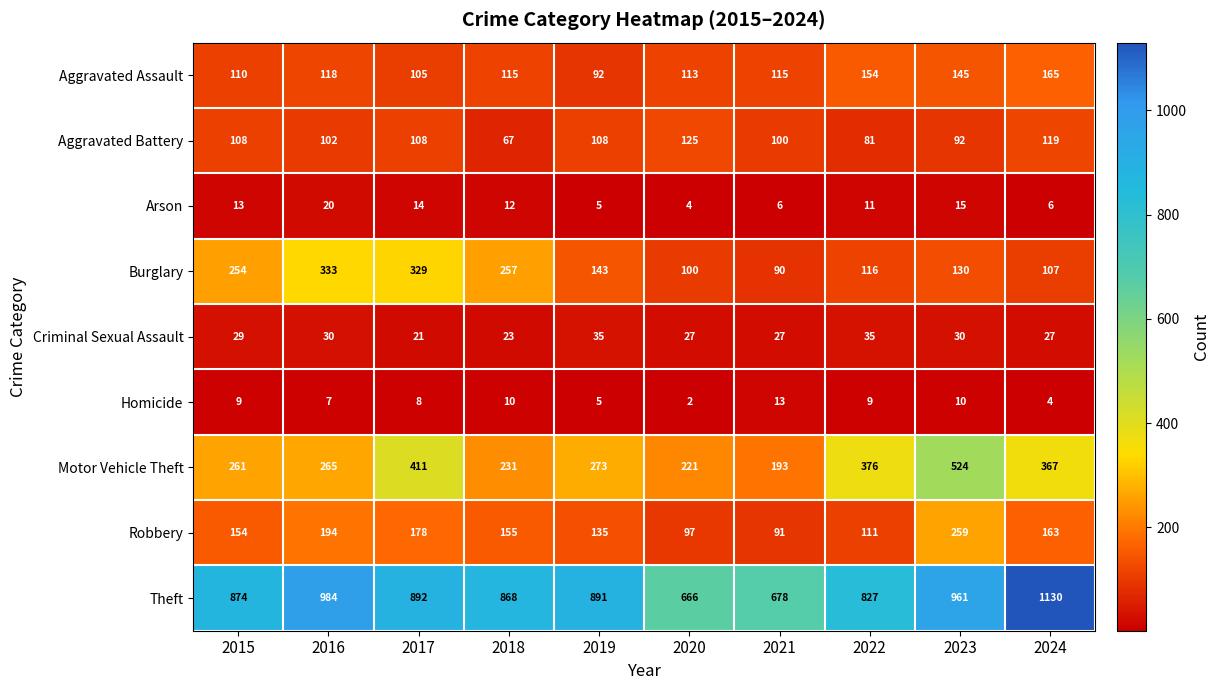

What is the sum of all Robbery values?

1537